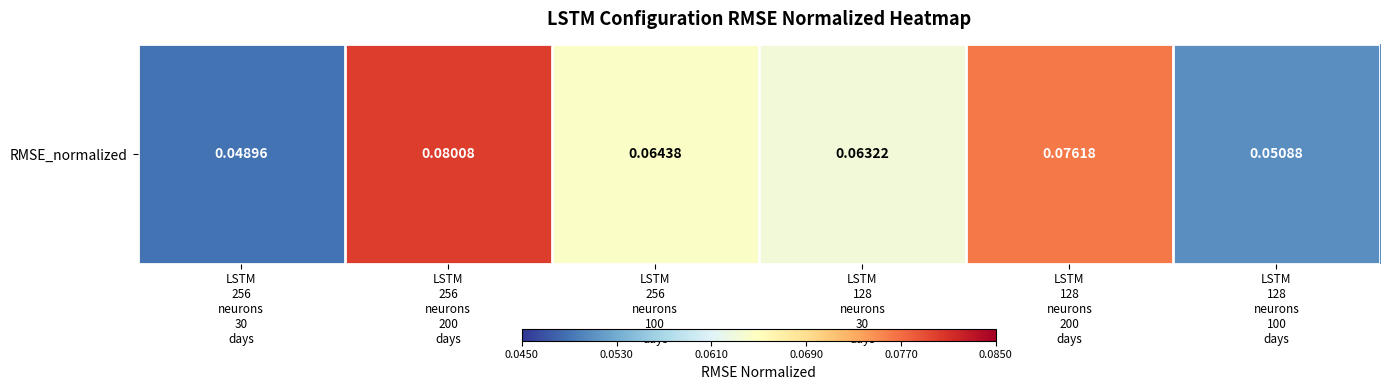

How many data points does each series have?

6